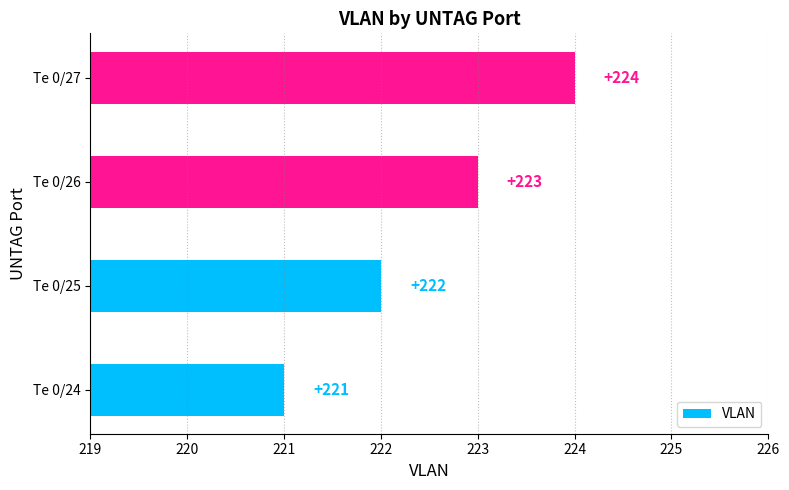

List the labels in order of value, largest first.

Te 0/27, Te 0/26, Te 0/25, Te 0/24